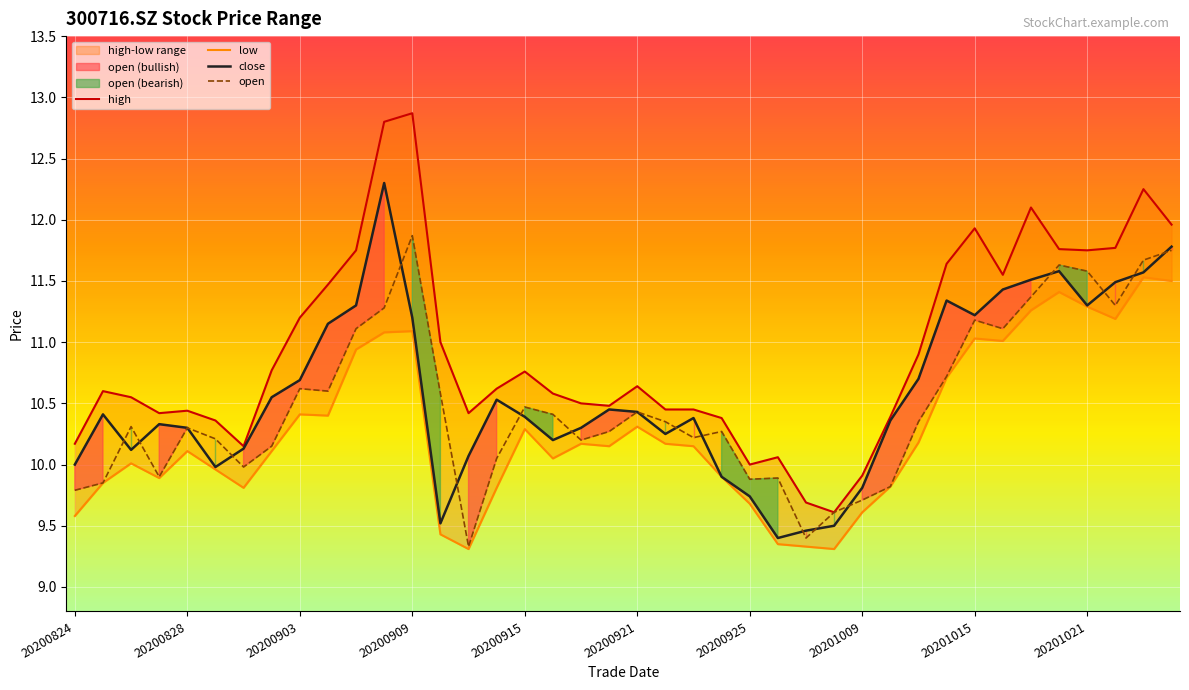

At which label is close closest to 10?

20200824